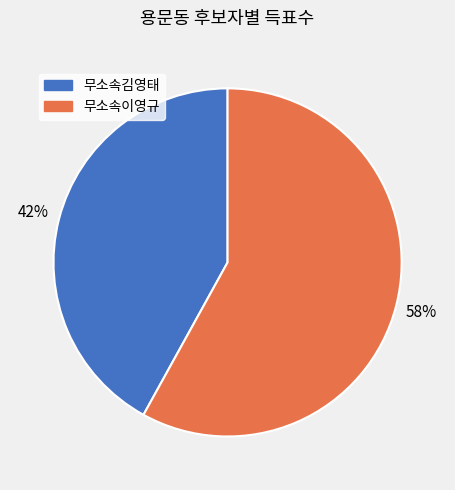

Is it true that 무소속김영태 is 42% of the pie?

True